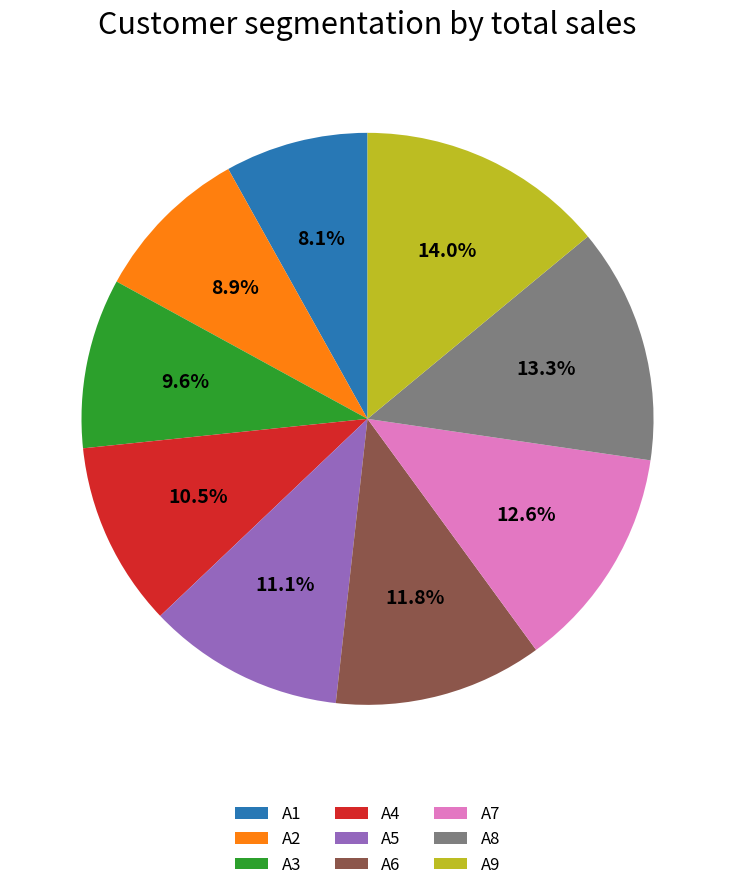

What percentage is NOT represented by A5?

88.9%